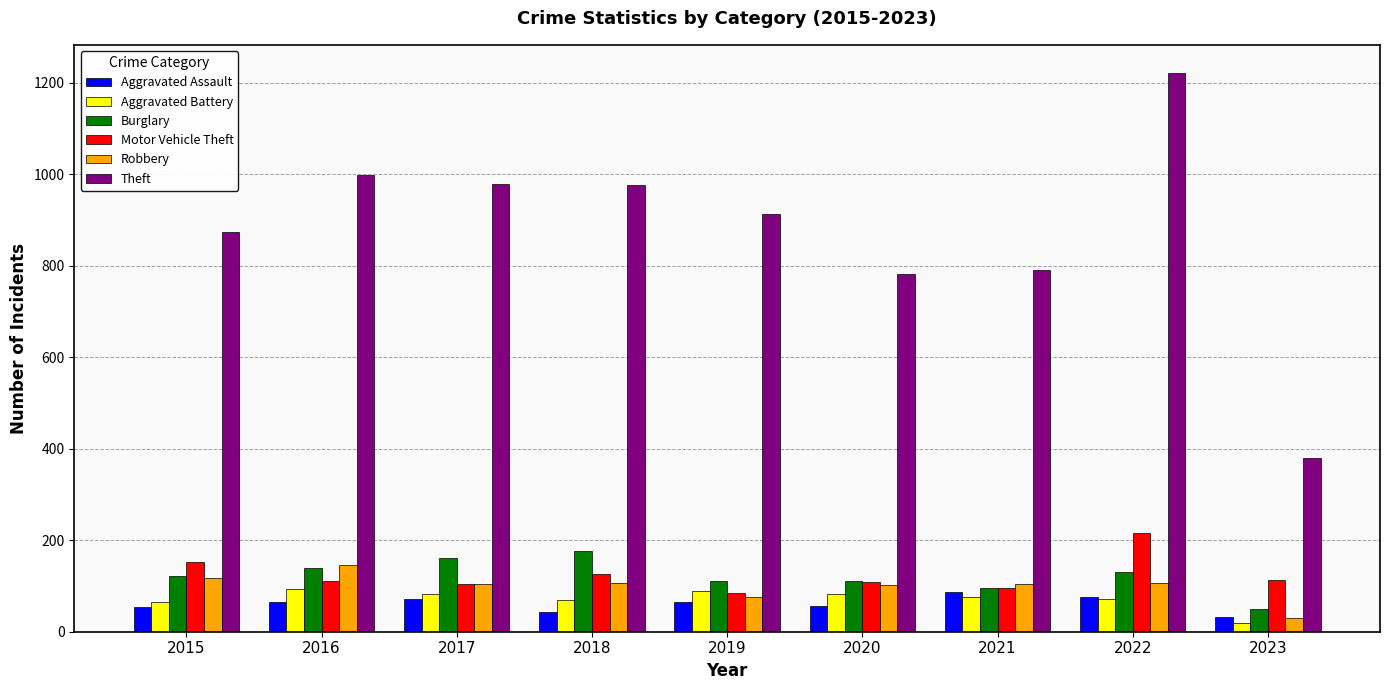

What is the minimum value shown in the chart?

20